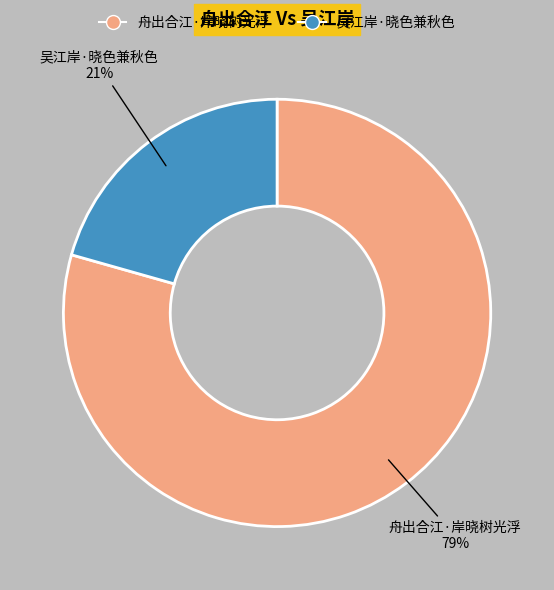

Is there a majority slice in this chart?

Yes